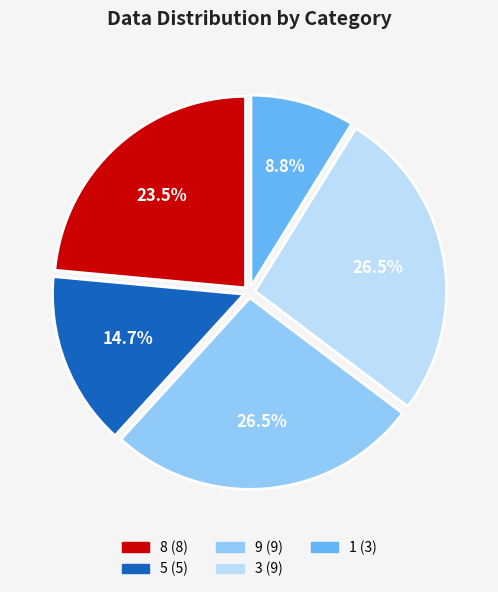

To the nearest percent, what portion does 1 represent?

9%